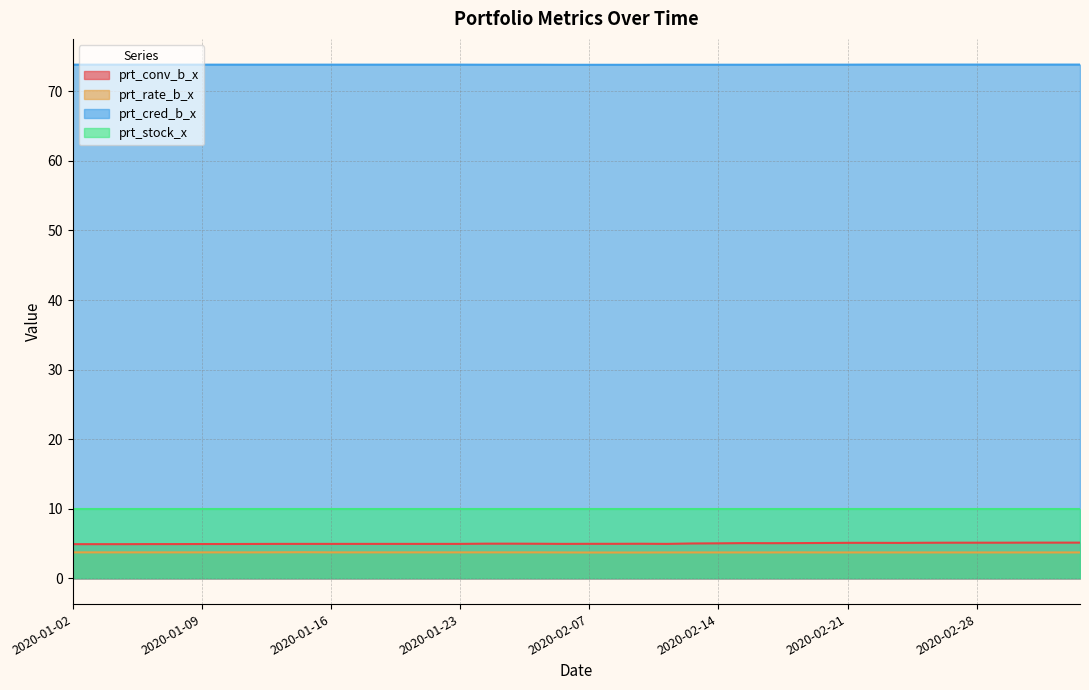

At which category is the sum across all series the highest?

2020-03-03